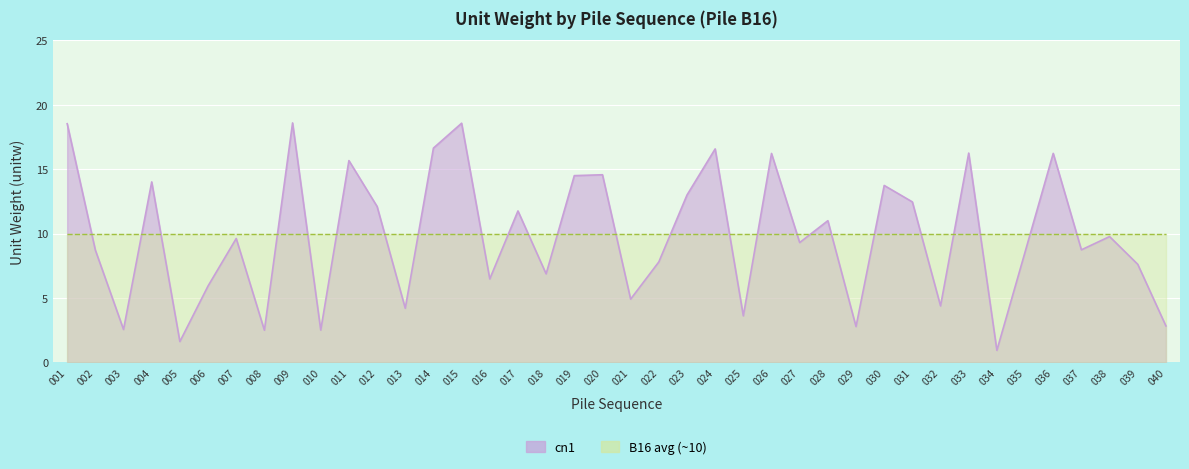

Rank the categories by value from lowest to highest.

034, 005, 008, 010, 003, 029, 040, 025, 013, 032, 021, 006, 016, 018, 039, 022, 035, 002, 037, 027, 007, 038, 028, 017, 012, 031, 023, 030, 004, 019, 020, 011, 026, 036, 033, 024, 014, 001, 015, 009